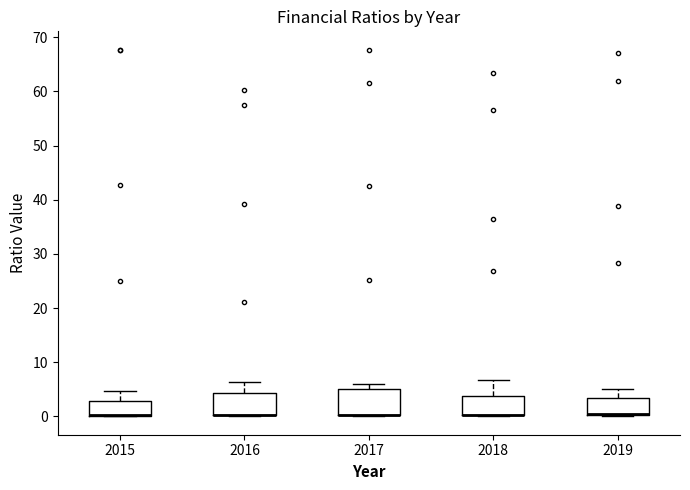

Reading left to right, transcribe this box plot: for each box, give where its median line is, the range the box spans, and where its two whiskers end, as read against the y-axis. The values are not printed on the chart, so give them approximately, as read against the axis.

2015: median 0 (drawn on the box's lower edge), box 0 to 3, whiskers 0 to 5
2016: median 0 (drawn on the box's lower edge), box 0 to 4, whiskers 0 to 6
2017: median 0 (drawn on the box's lower edge), box 0 to 5, whiskers 0 to 6
2018: median 0 (drawn on the box's lower edge), box 0 to 4, whiskers 0 to 7
2019: median 0 (drawn on the box's lower edge), box 0 to 3, whiskers 0 to 5